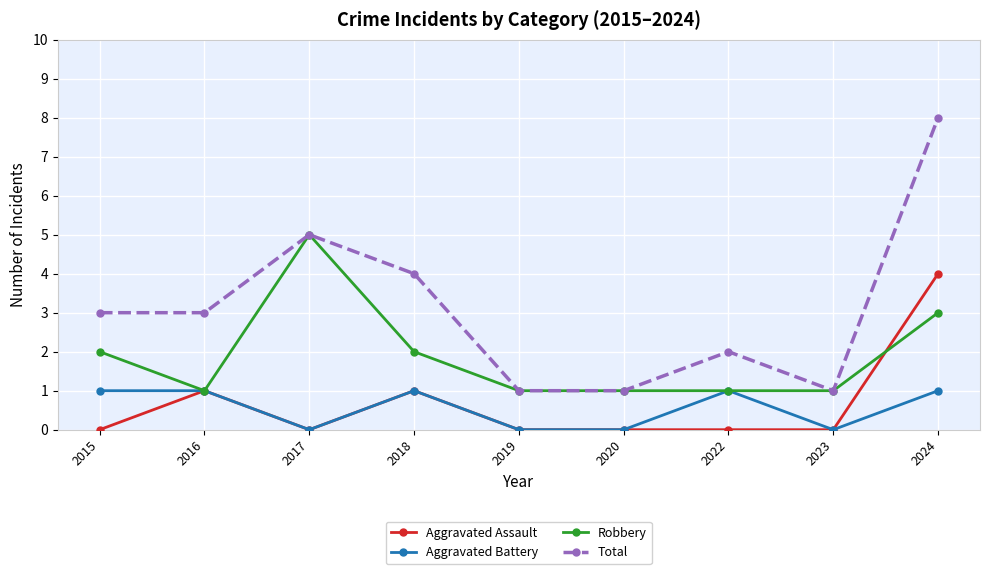

Which series has the largest total across all categories?

Total